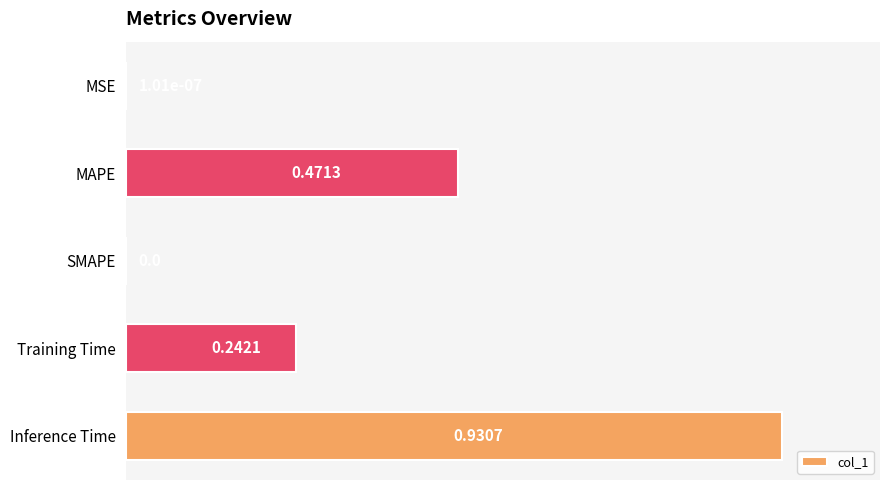

Which label corresponds to the largest value in the chart?

Inference Time